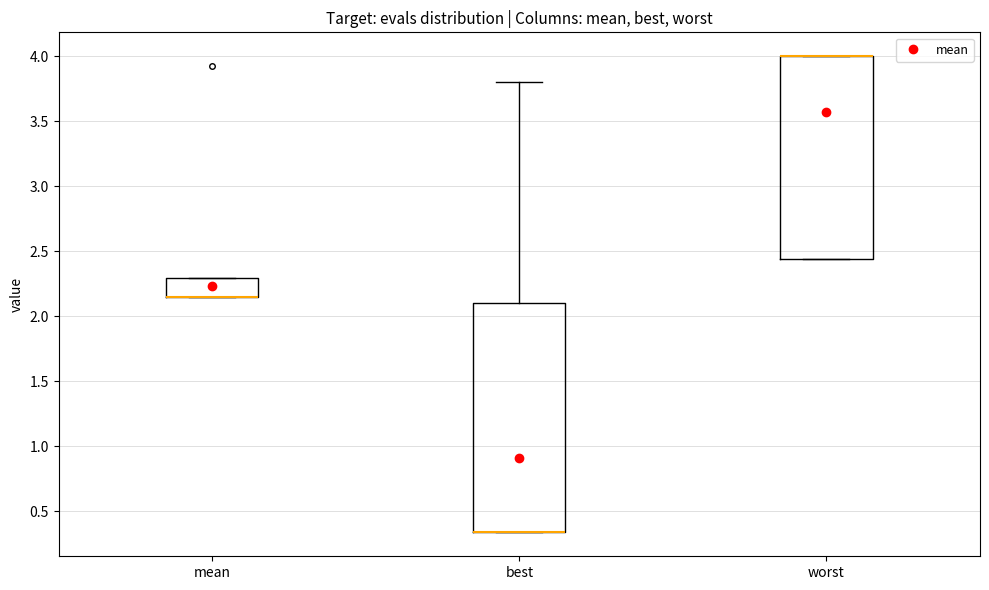

Comparing the boxes themselves (not the whiskers), which one is the tallest?

best